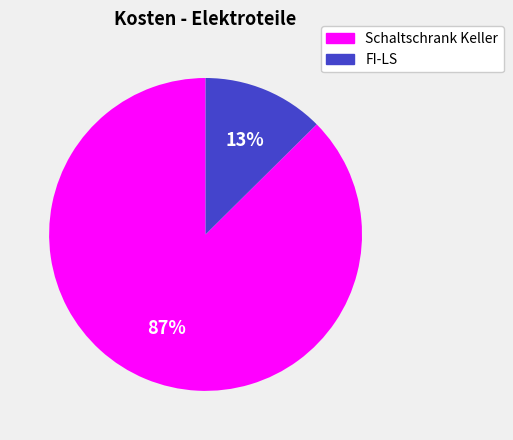

Is there a majority slice in this chart?

Yes